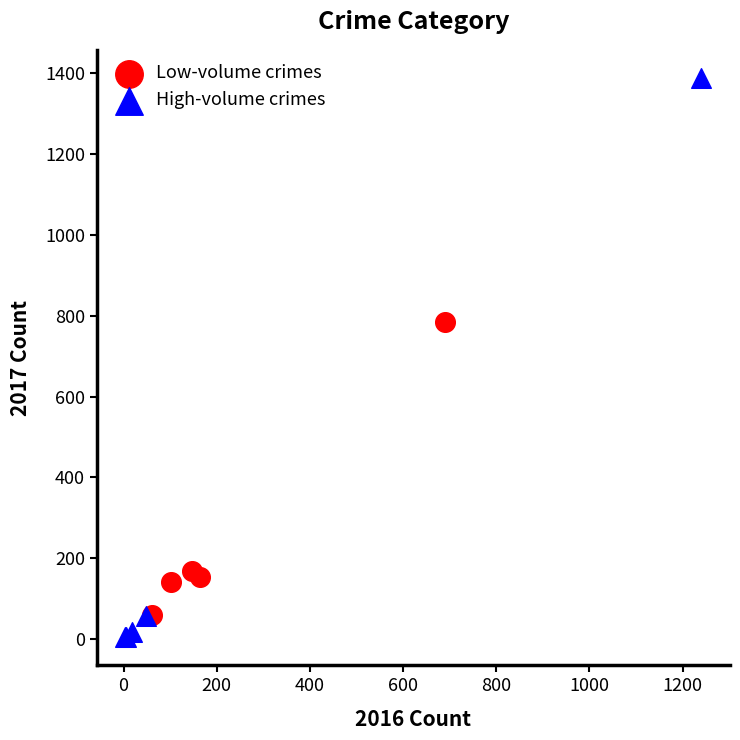

Which series has the widest spread of Y values?

High-volume crimes